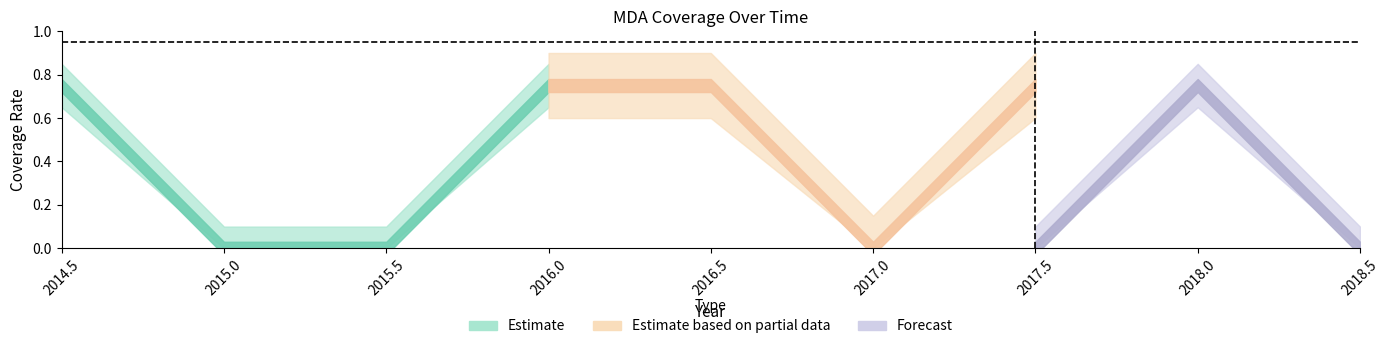

How many positive values does the row2 series have?

4